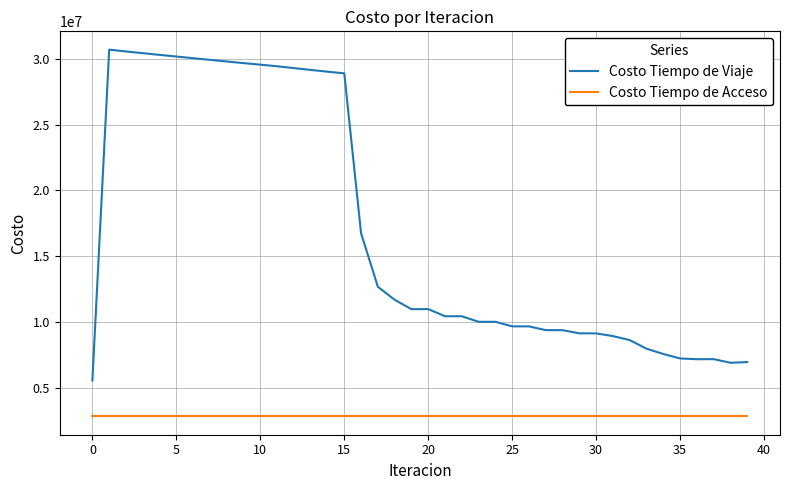

True or false: Costo Tiempo de Acceso and Costo Tiempo de Viaje cross at least once.

False